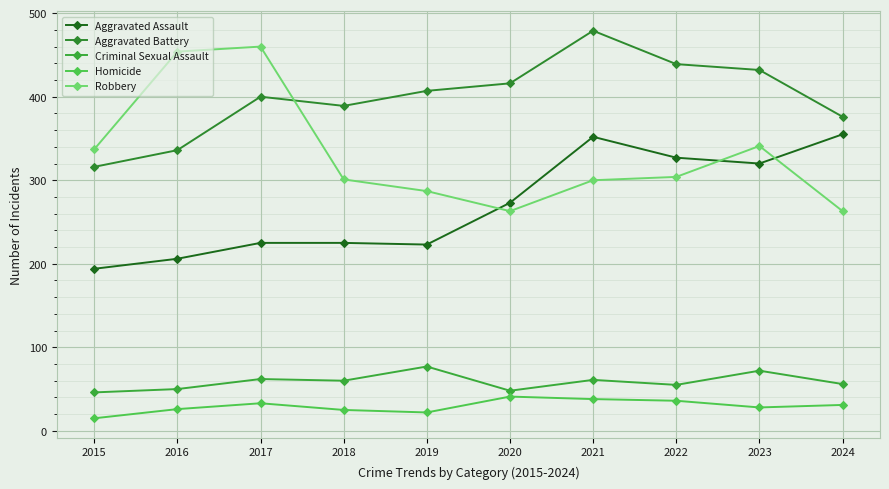

At which category is the sum across all series the highest?

2021